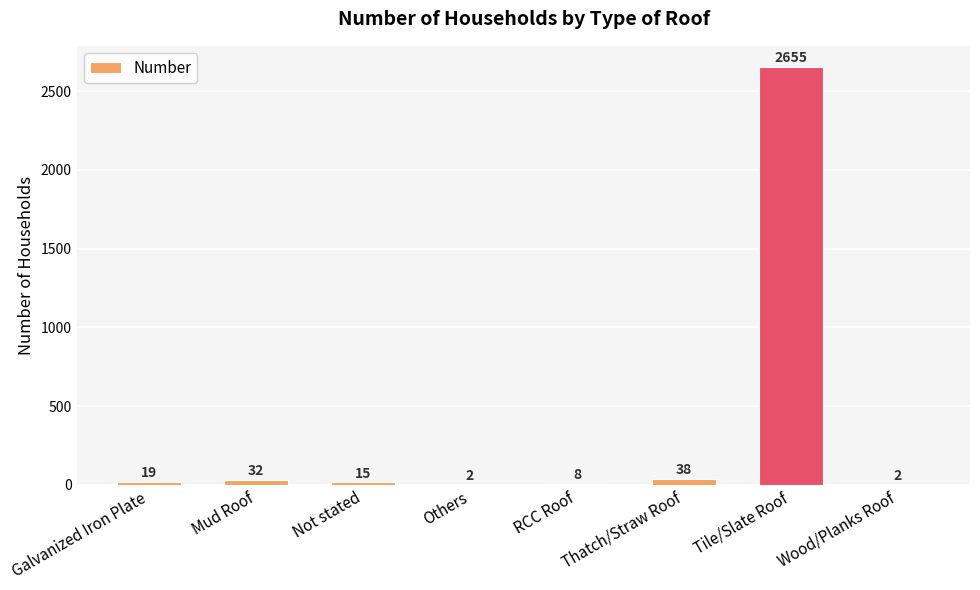

Are the bars horizontal?

No